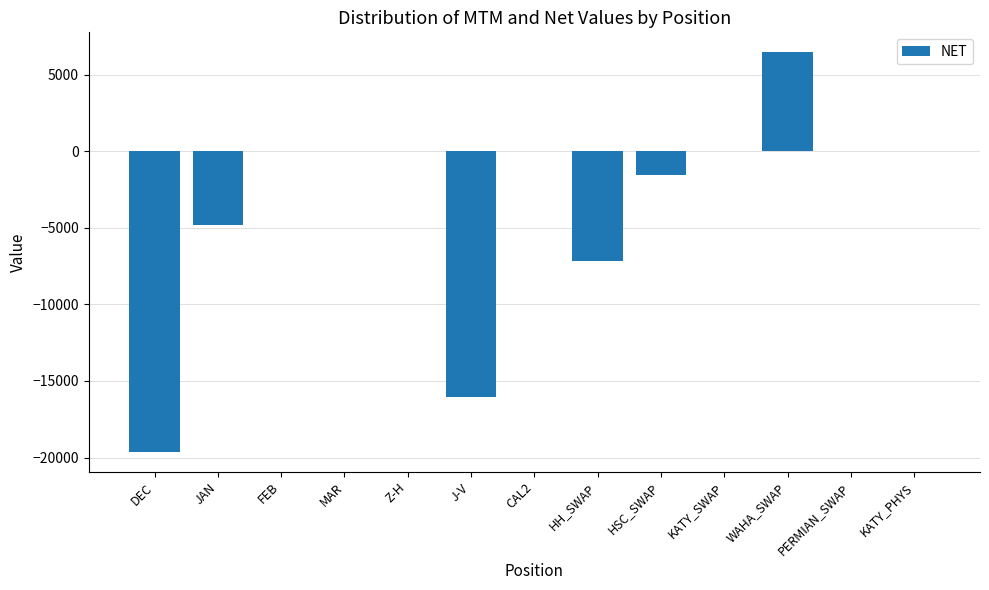

At which category does the chart reach its peak across all series?

WAHA_SWAP